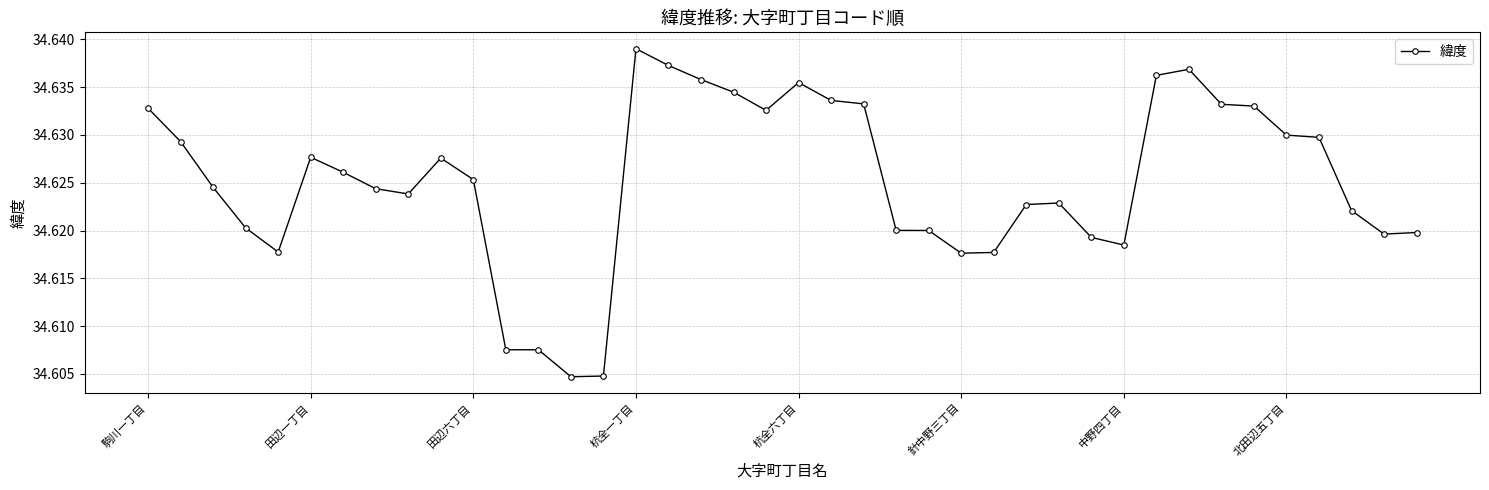

True or false: the data has more than 1 interior local peaks.

True